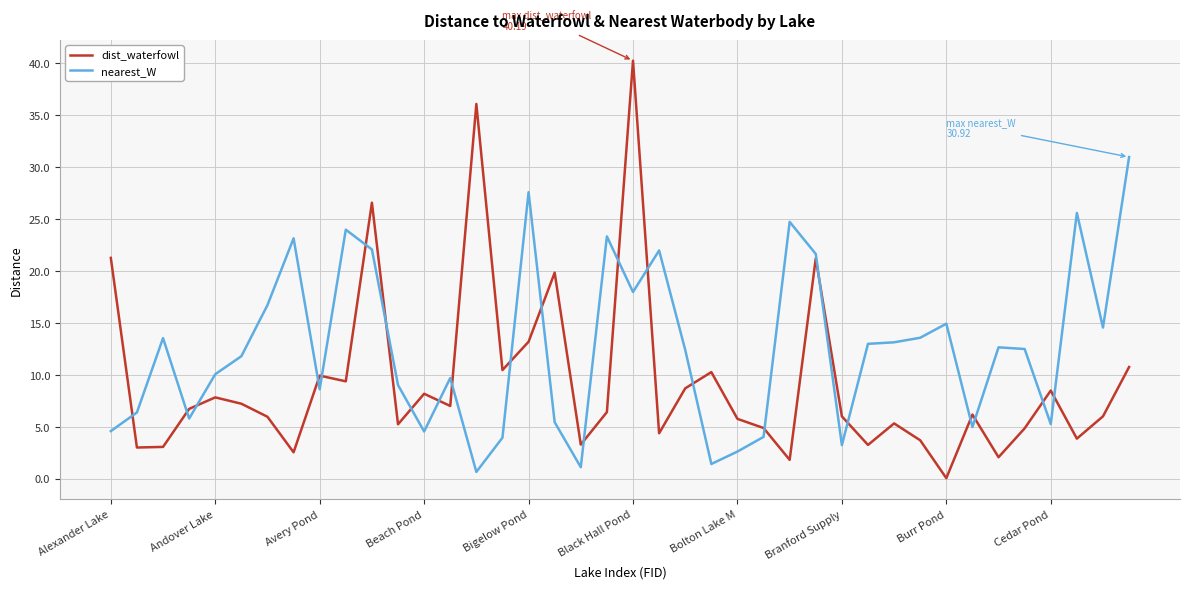

List the series in order of their overall mean, highest first.

nearest_W, dist_waterfowl